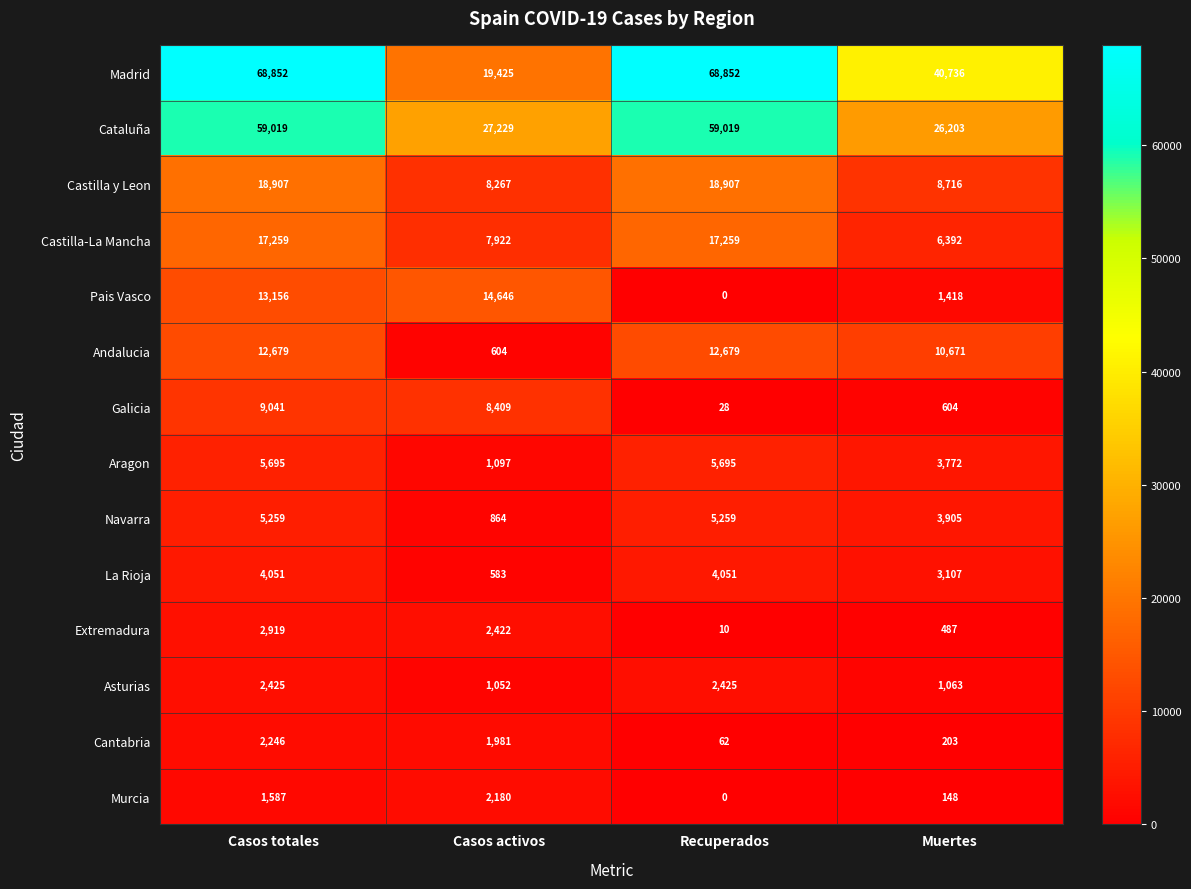

Count the Navarra values in the range 3905 to 5259.

3